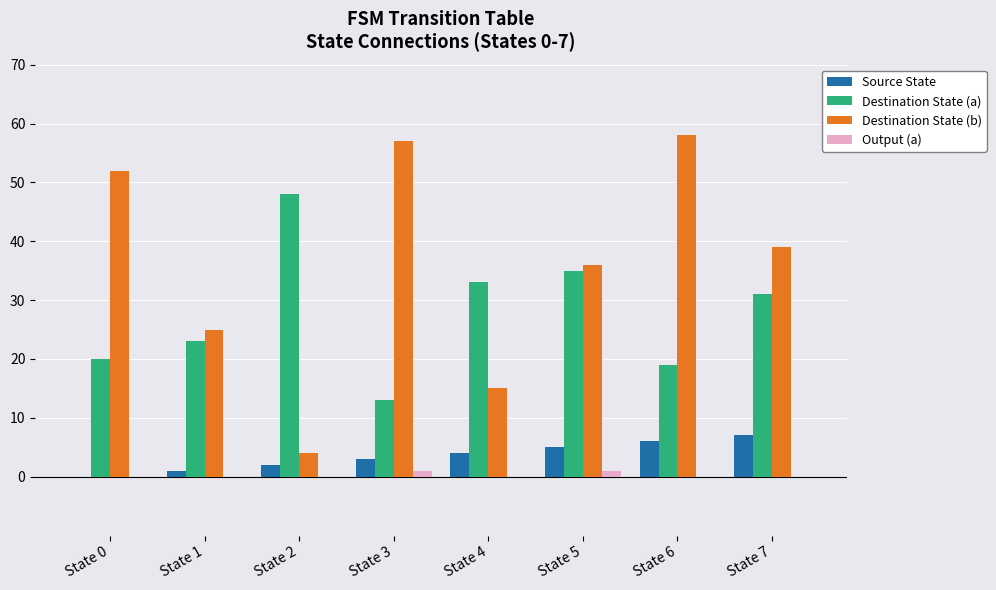

Is the value of Source State at State 4 greater than the value of Output (a) at State 6?

Yes